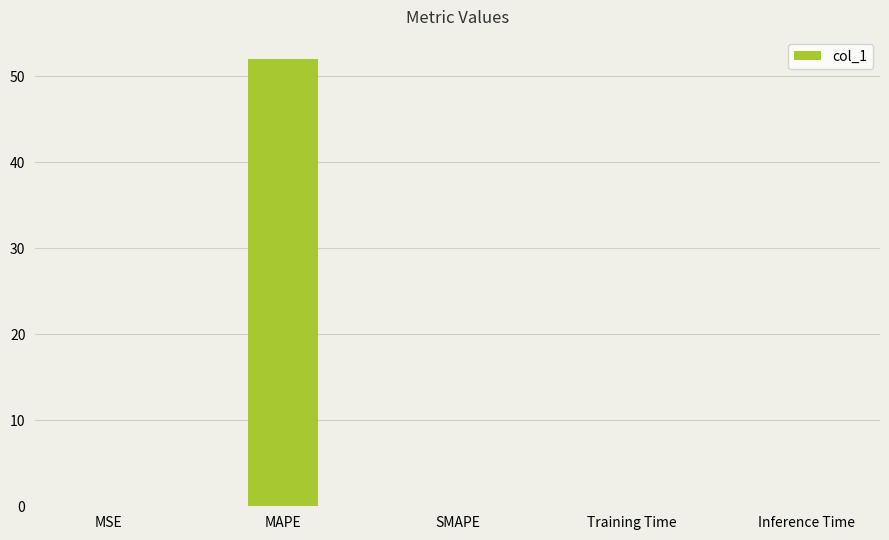

What is the sum of all values?

52.0